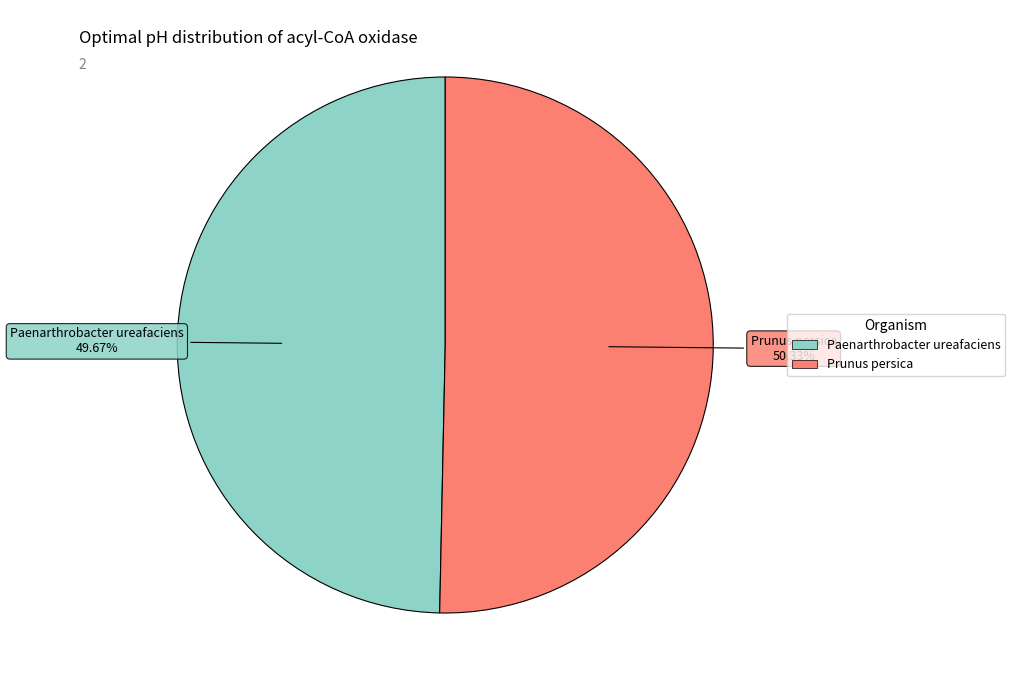

What percentage do Prunus persica and Paenarthrobacter ureafaciens together represent?

100.0%